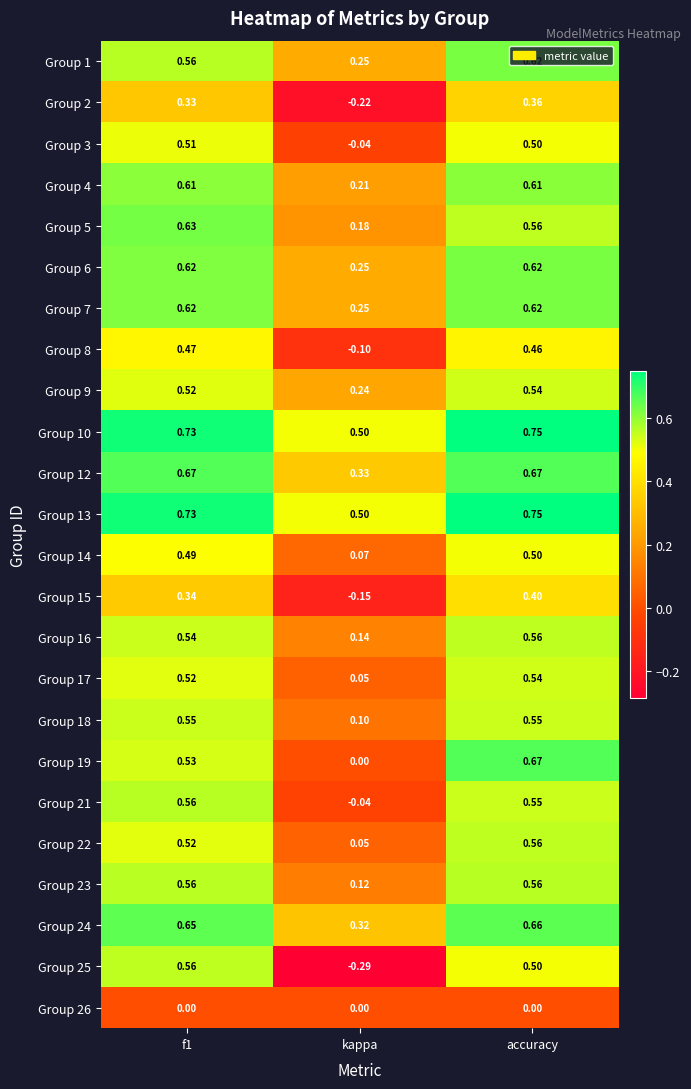

Which category has the lowest value across all series?

kappa